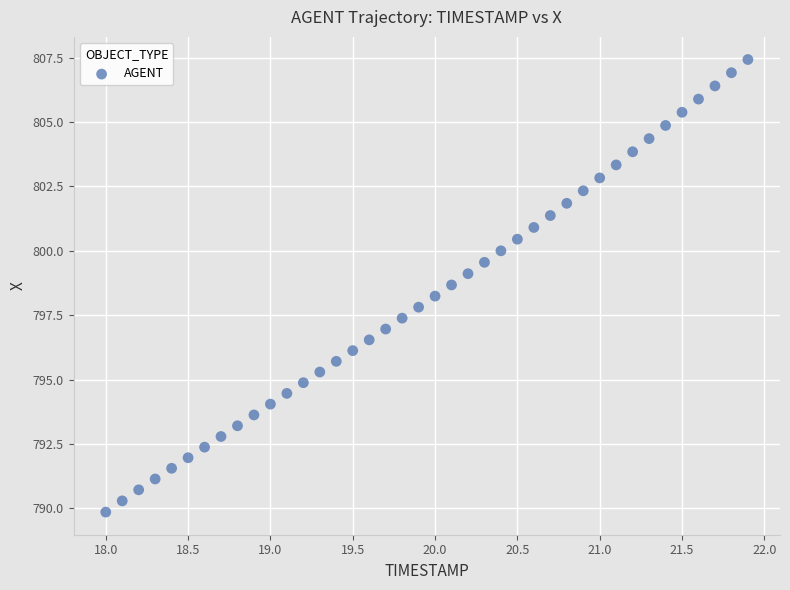

What is the range of Y values (max minus min)?

17.6